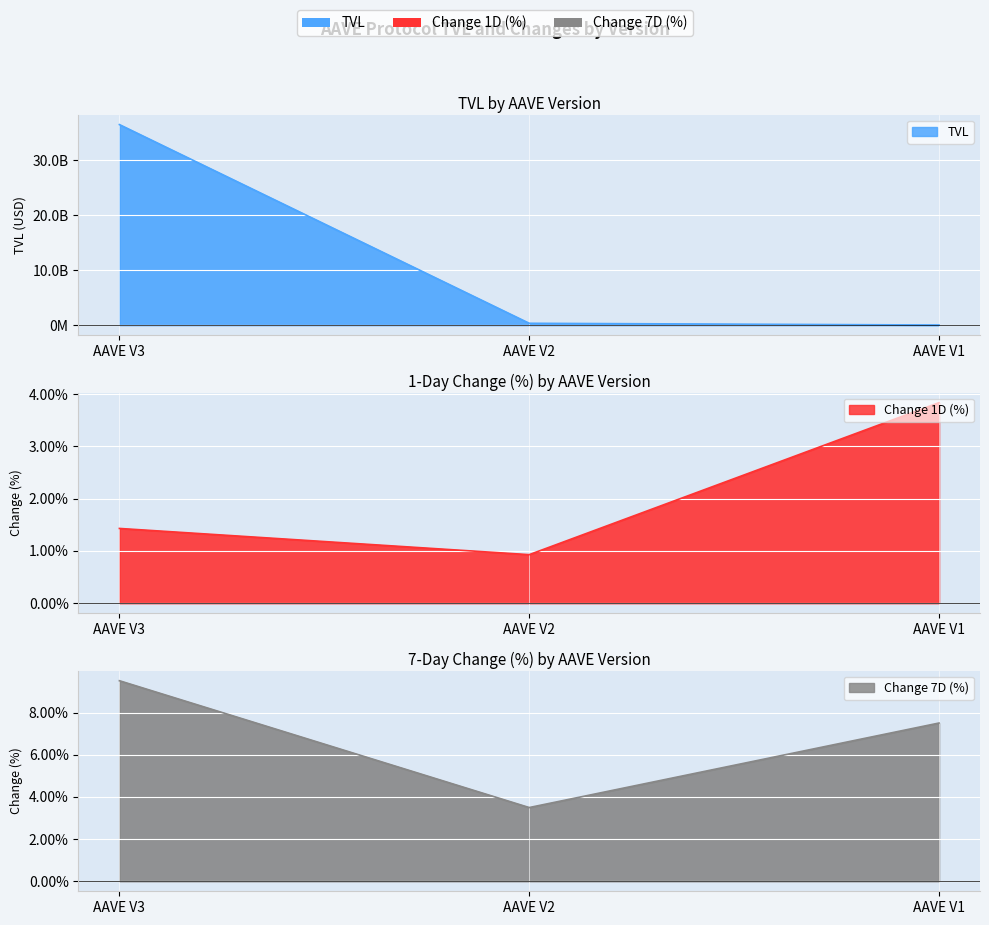

What are all the series names shown in the legend?

TVL, Change 1D (%), Change 7D (%)